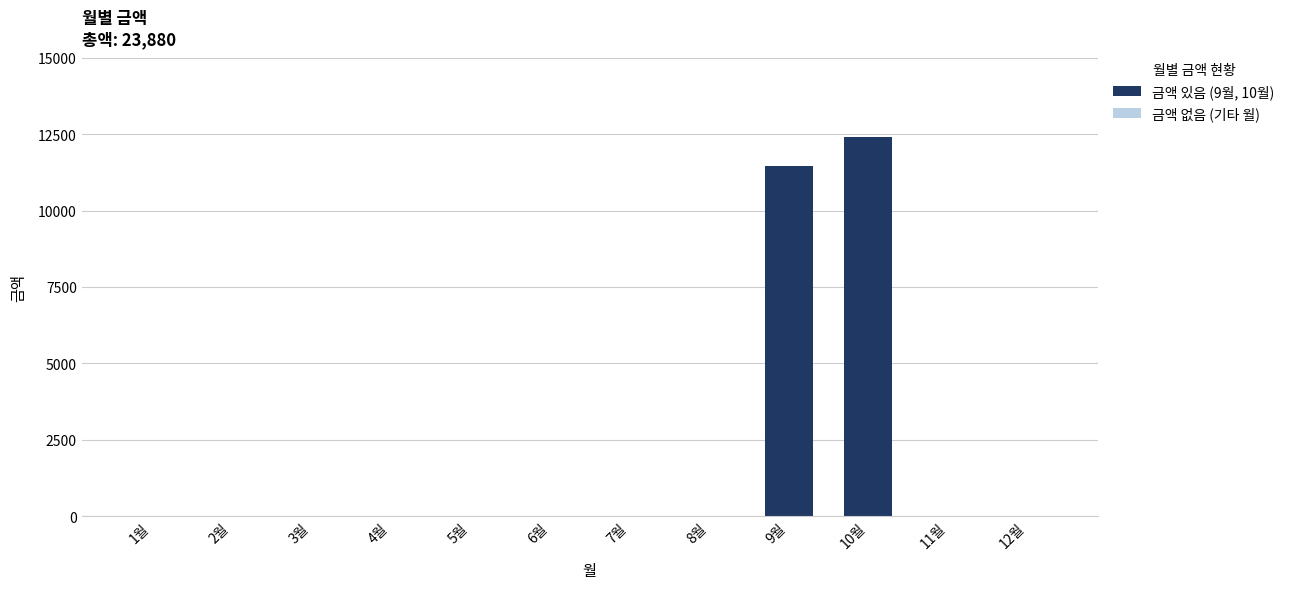

Reading left to right, what are all the values shown in this chart?

0	0	0	0	0	0	0	0	11470	12410	0	0